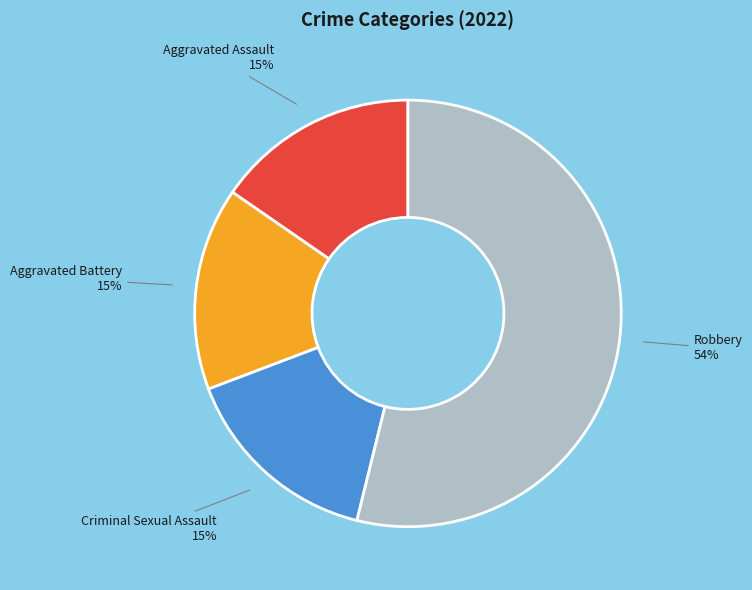

To the nearest percent, what is the average slice percentage?

25%